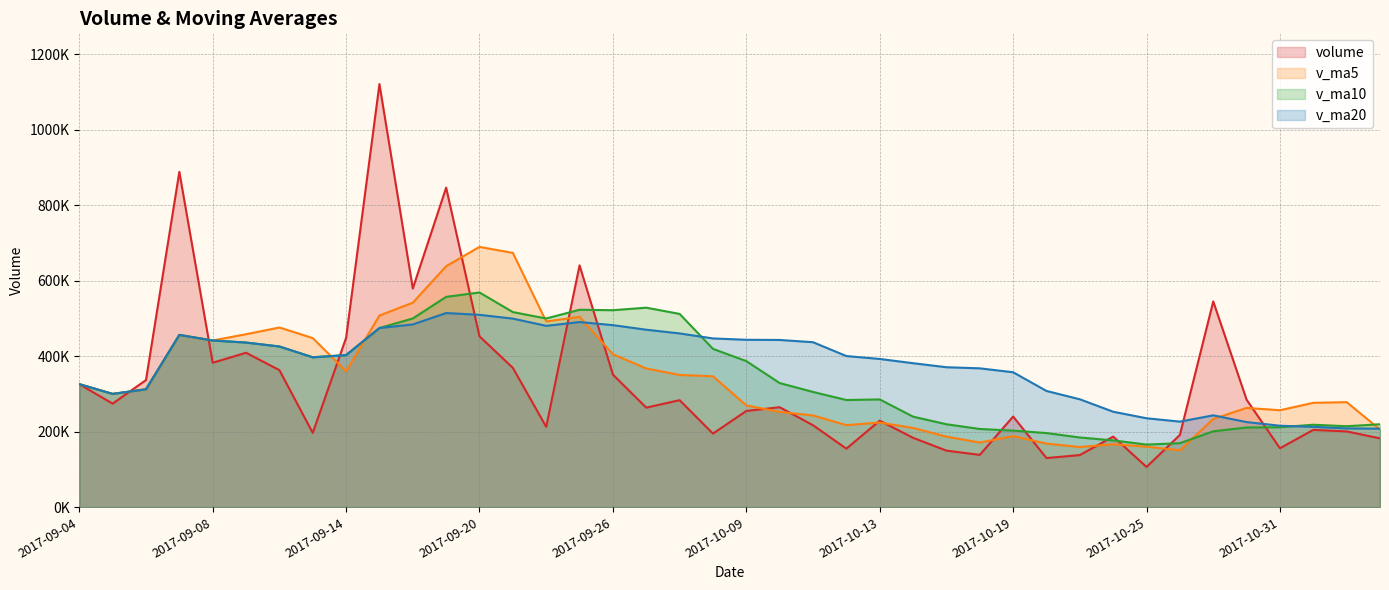

What is the label of the 21st point from the right?

2017-09-29